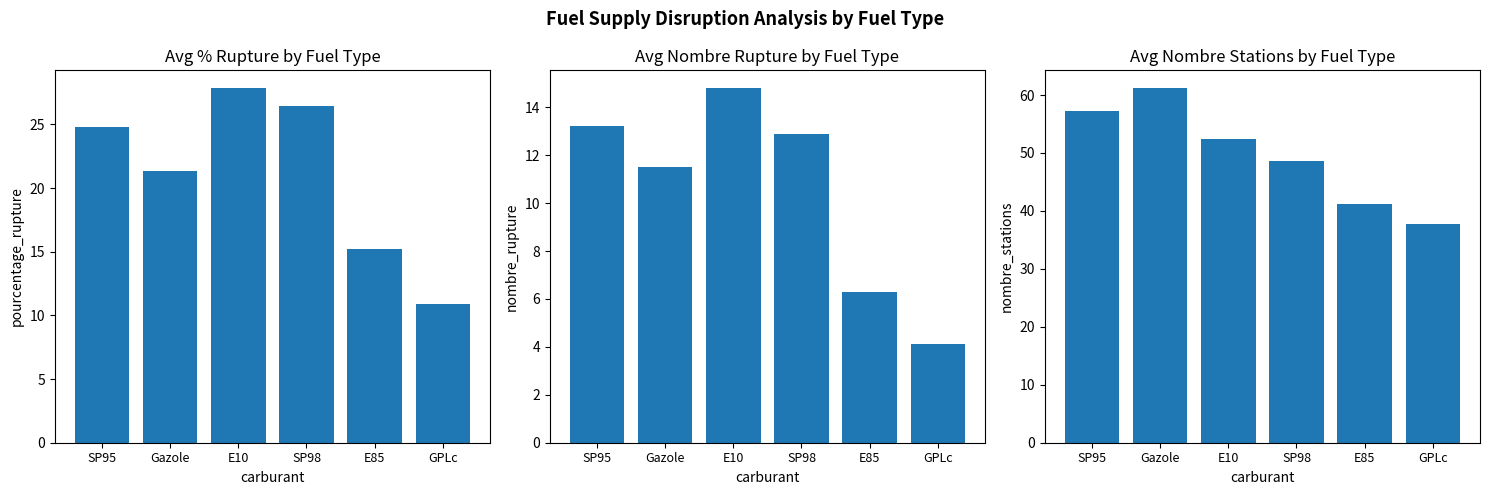

What is the difference between the maximum and minimum values in the nombre_stations series?

23.4